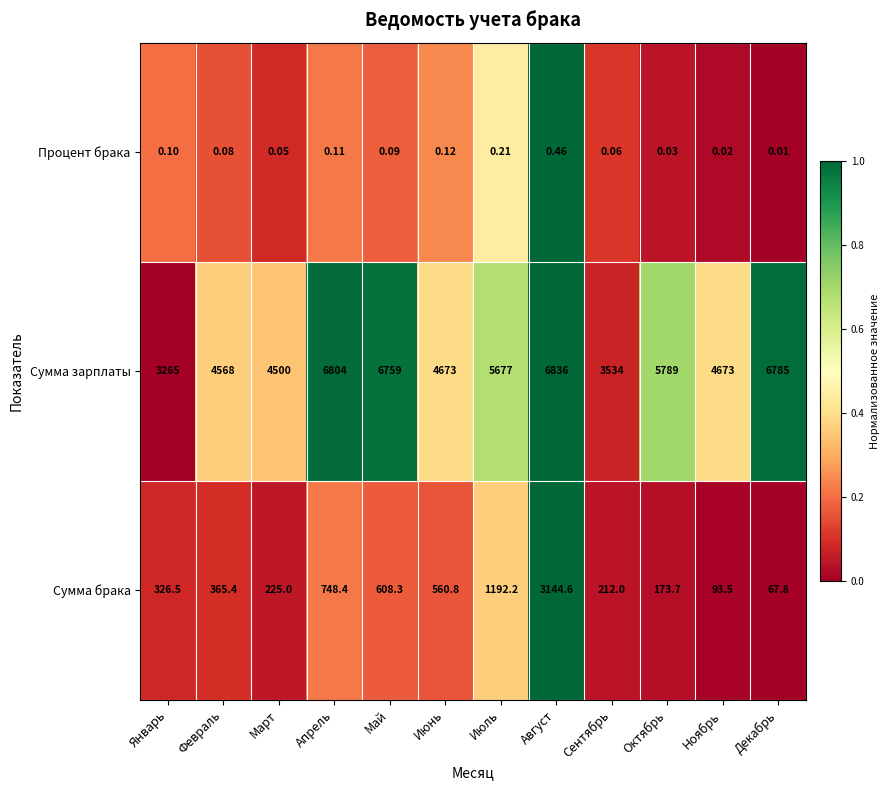

At which category does the chart reach its minimum across all series?

Декабрь